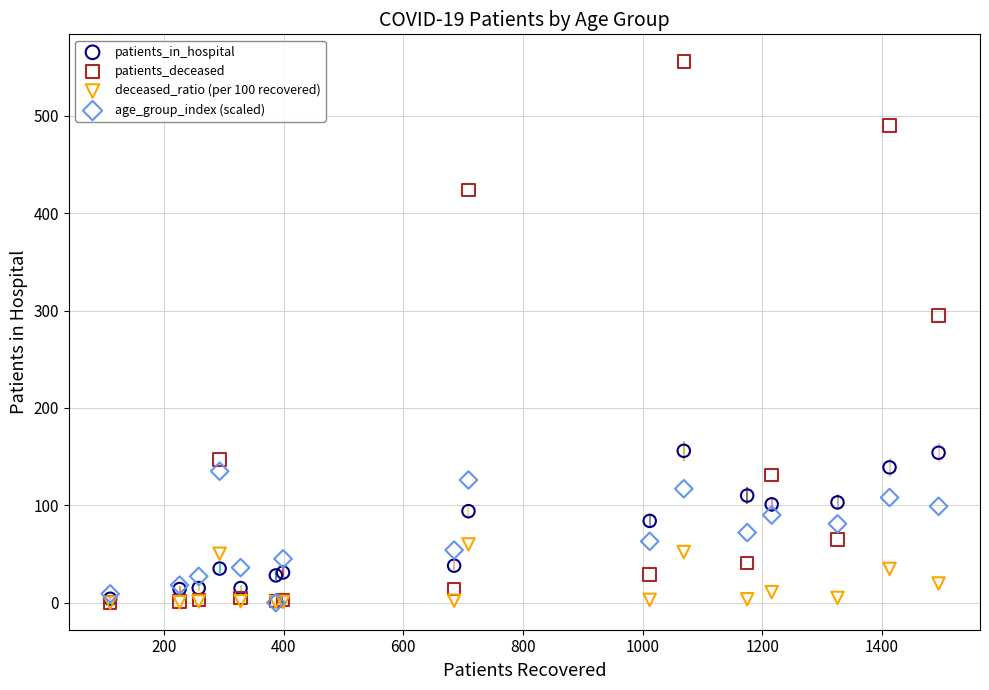

What are all the series names shown in the legend?

patients_in_hospital, patients_deceased, deceased_ratio (per 100 recovered), age_group_index (scaled)